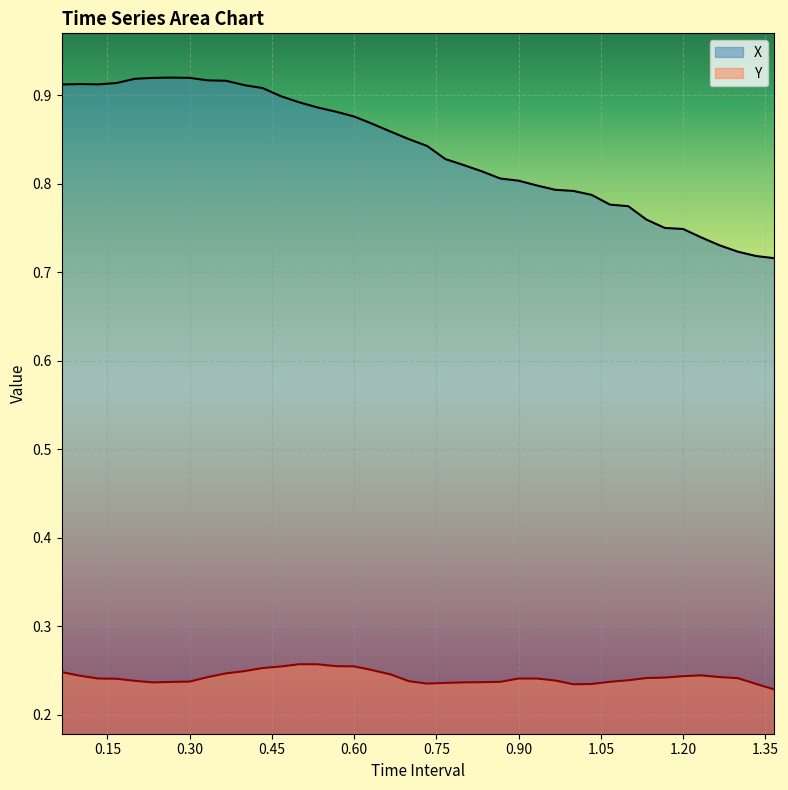

In Y, how many points are lower than both neighbors (excluding endpoints)?

3